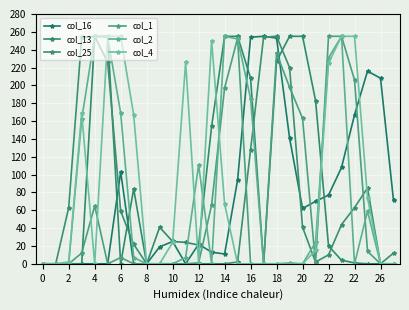

How many lines are shown in the chart?

6